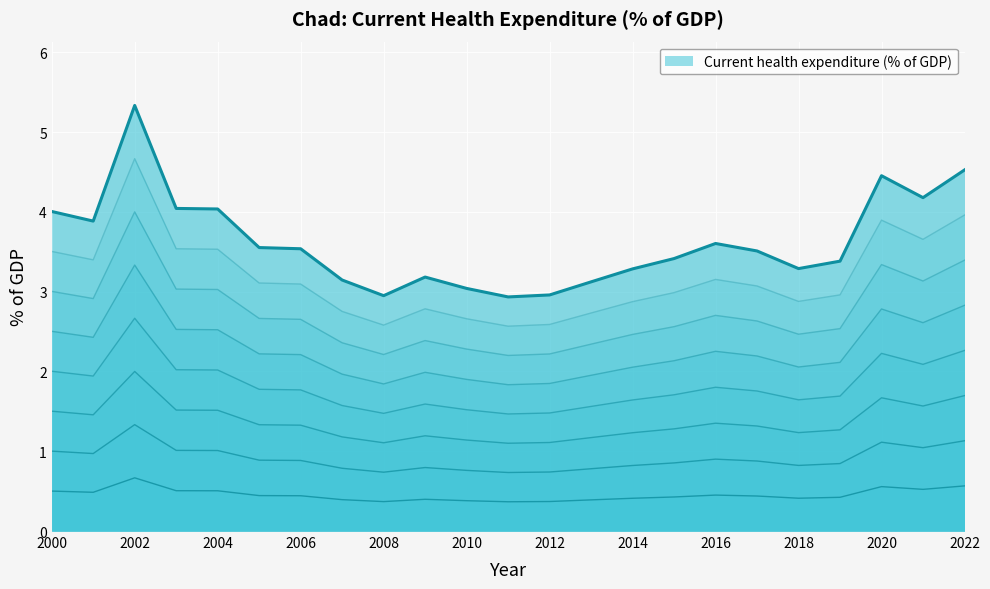

How many data points are less than 3?

3